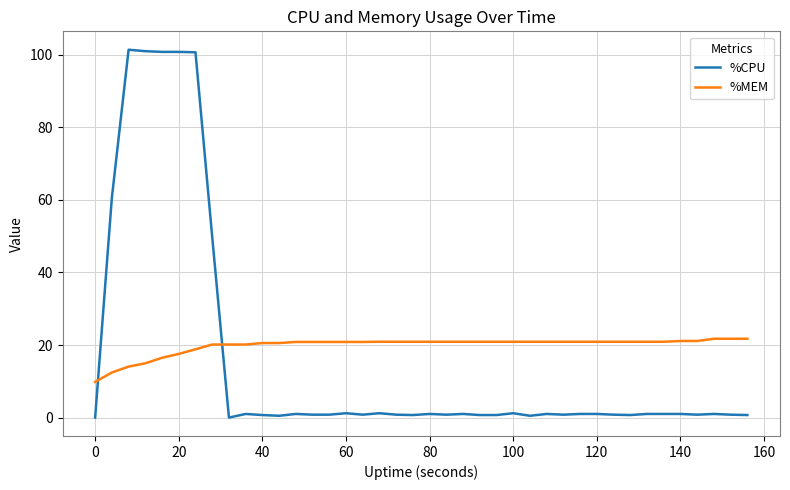

How many intersections are there between %MEM and %CPU?

2